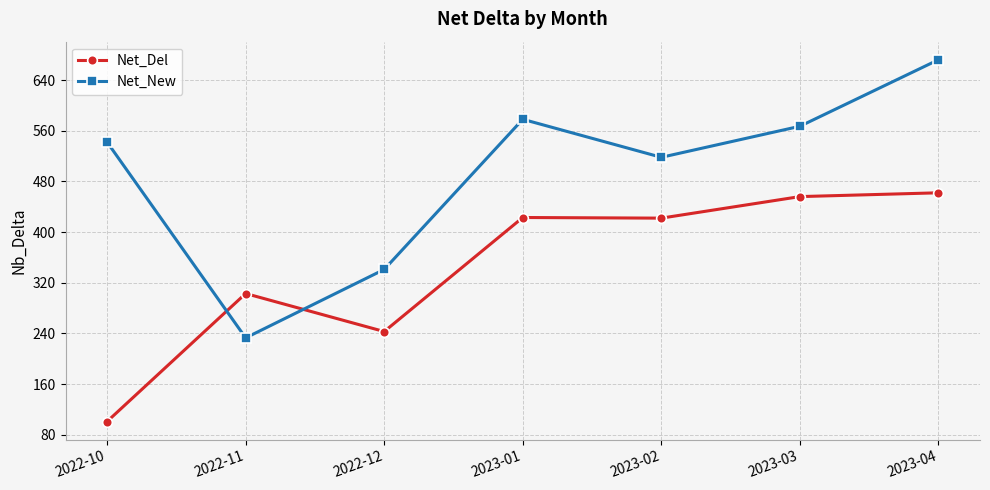

Which category has the highest value across all series?

2023-04